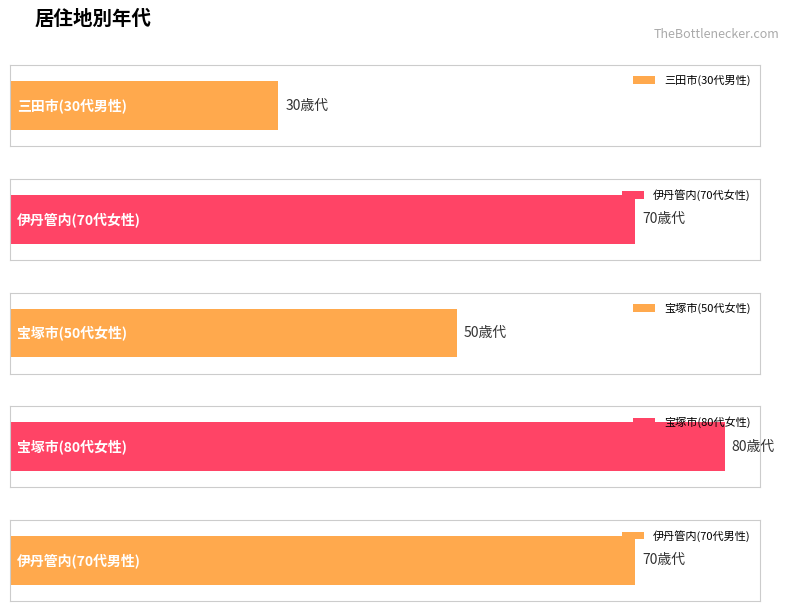

At which category does the chart reach its minimum across all series?

三田市